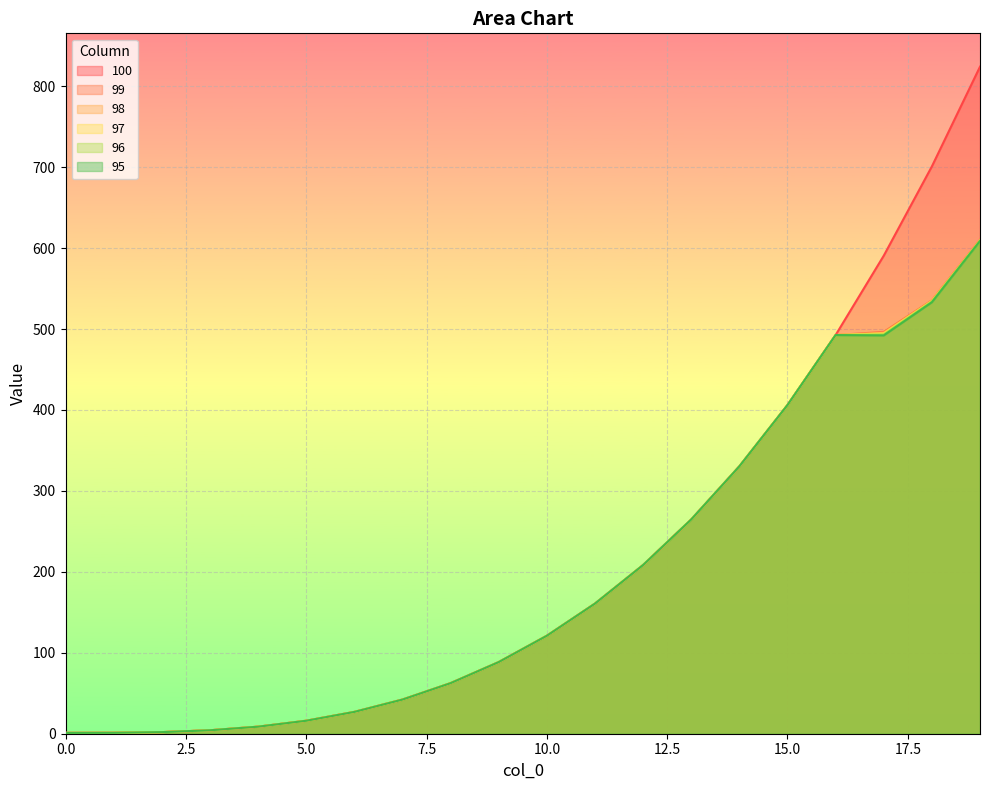

The value of 98 at 0 is 0.4. True or false?

False